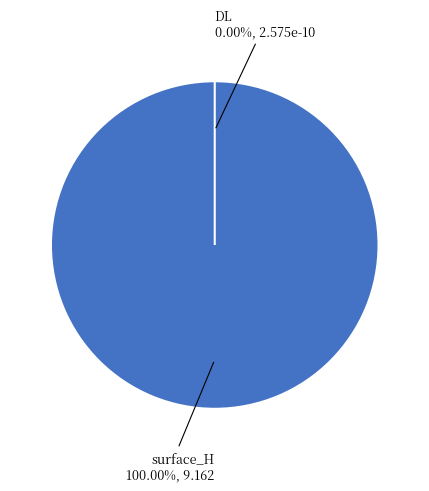

Combined, what portion of the pie is surface_H and DL?

100.0%